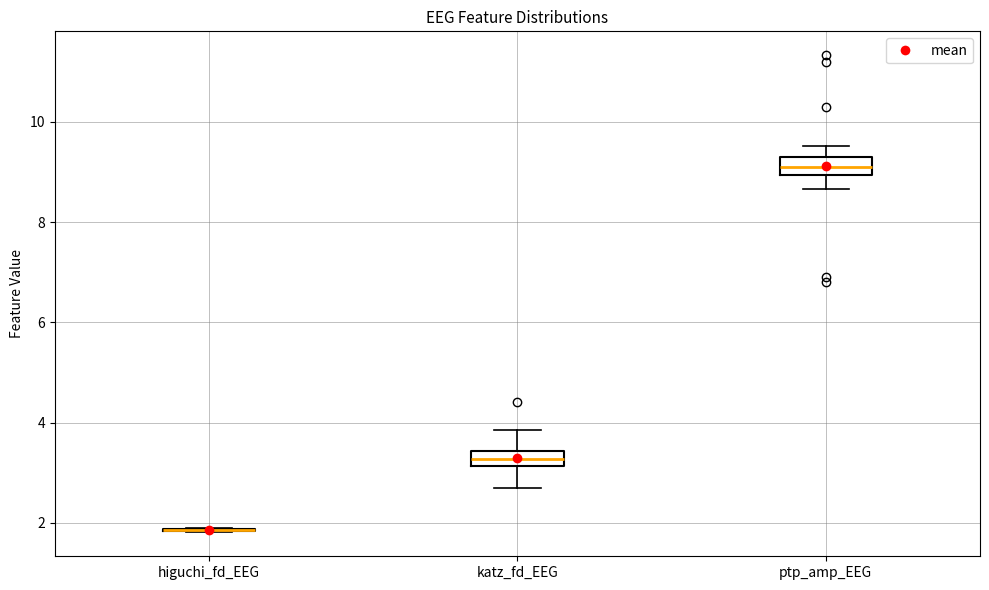

Where does the upper whisker of the box for katz_fd_EEG end on the y-axis? The values are not printed on the chart, so give them approximately, as read against the axis.

3.8